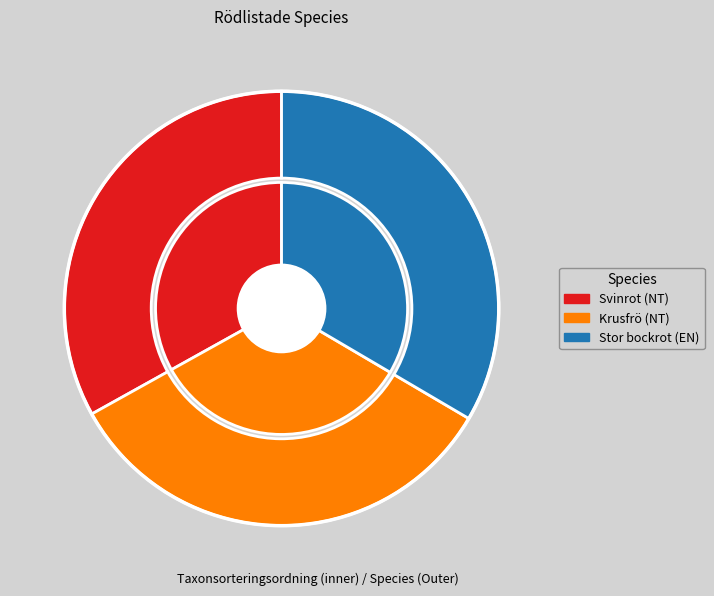

Which slice is the largest?

Krusfrö (NT)